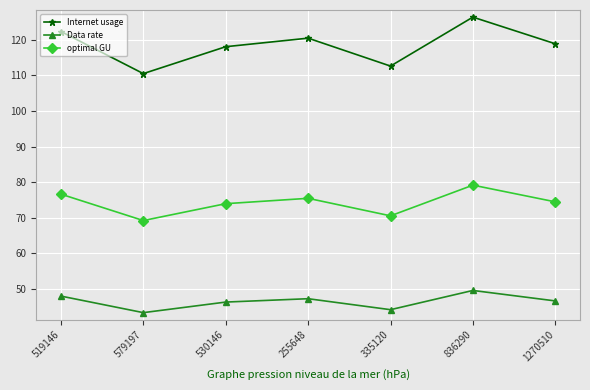

What is the difference between the second highest and minimum values in the optimal GU series?

7.4